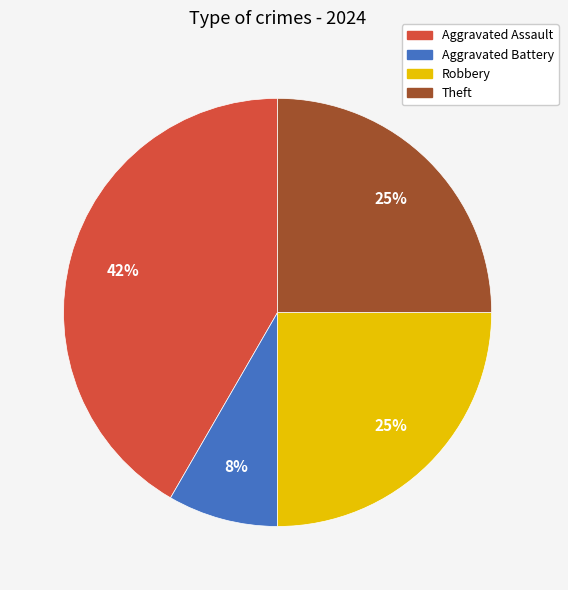

What is the smallest slice in the pie chart?

Aggravated Battery